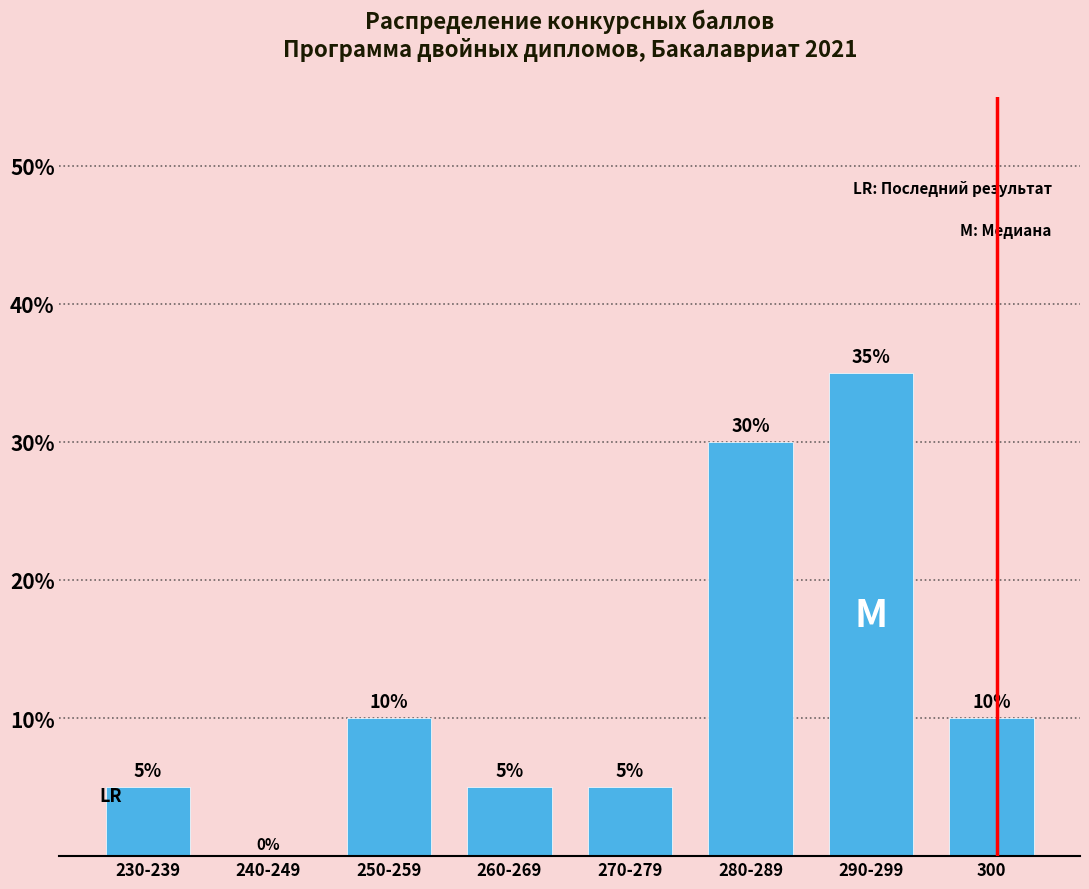

At which category does the chart reach its peak across all series?

290-299